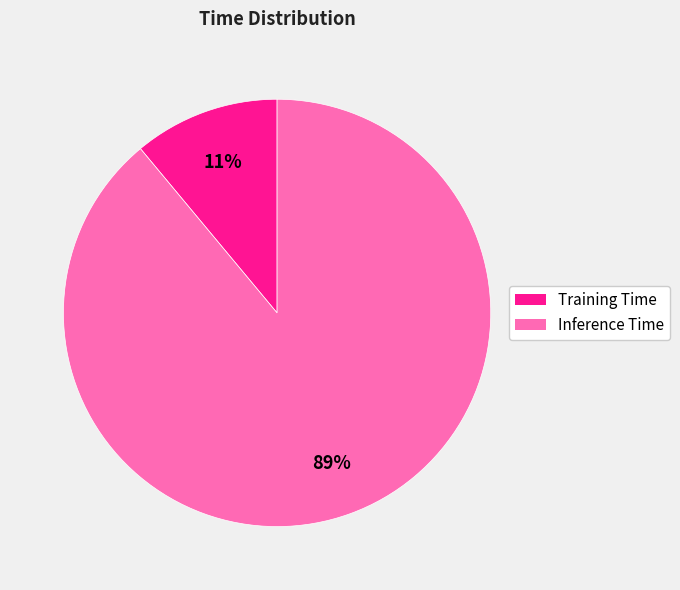

The Inference Time slice represents 81% of the pie. True or false?

False